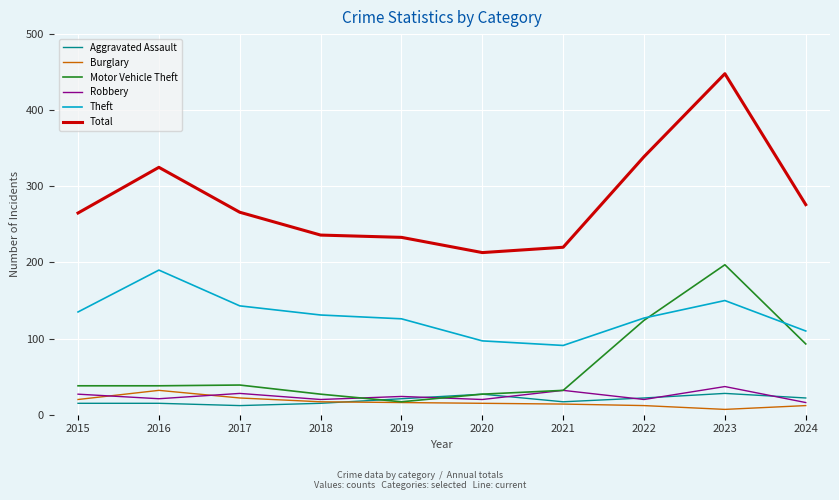

What value does the Theft series have at 2020?

97